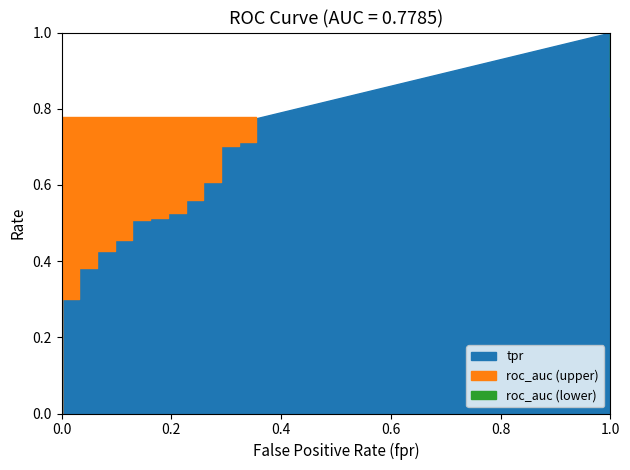

Which series has the largest total across all categories?

tpr